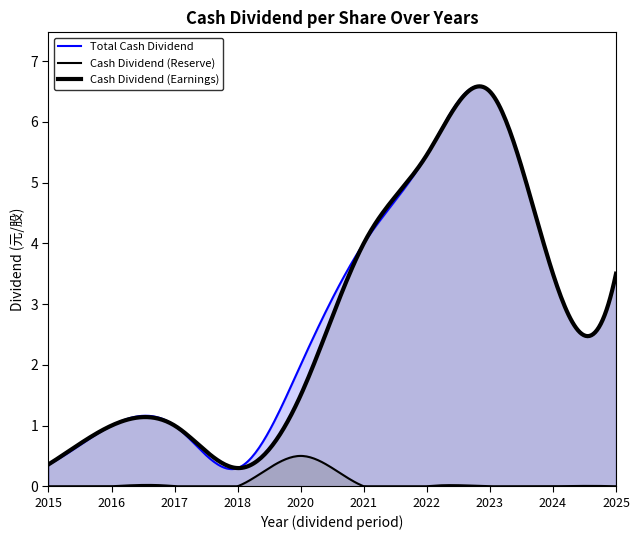

True or false: Cash Dividend (Reserve) and Total Cash Dividend intersect in this chart.

False